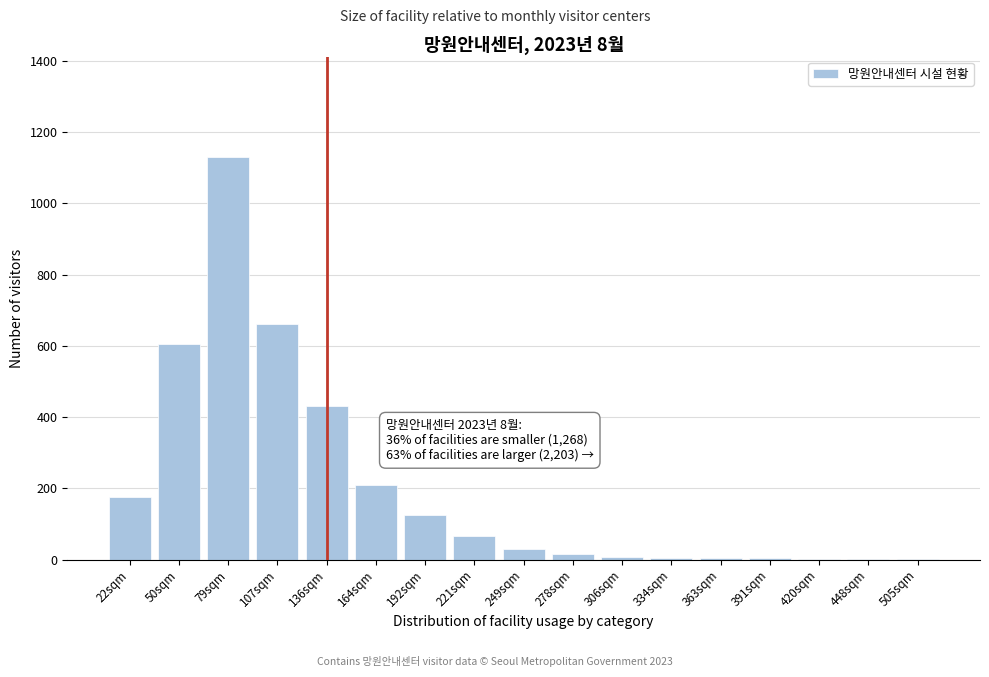

What is the maximum value shown in the chart?

1130